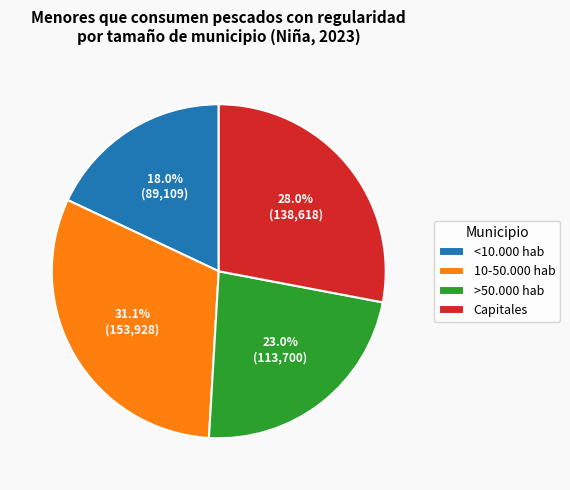

Does any single category account for the majority?

No